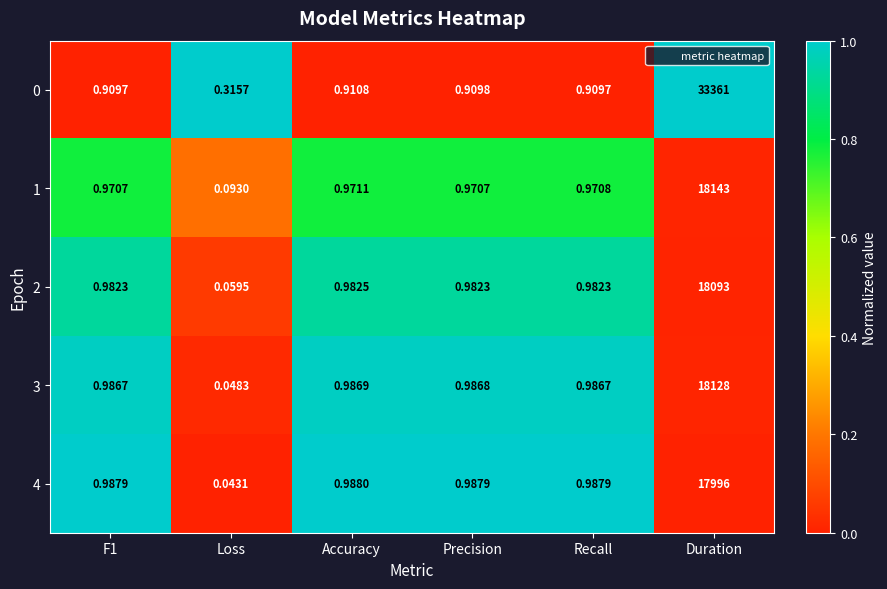

Which label corresponds to the smallest value in the chart?

Loss